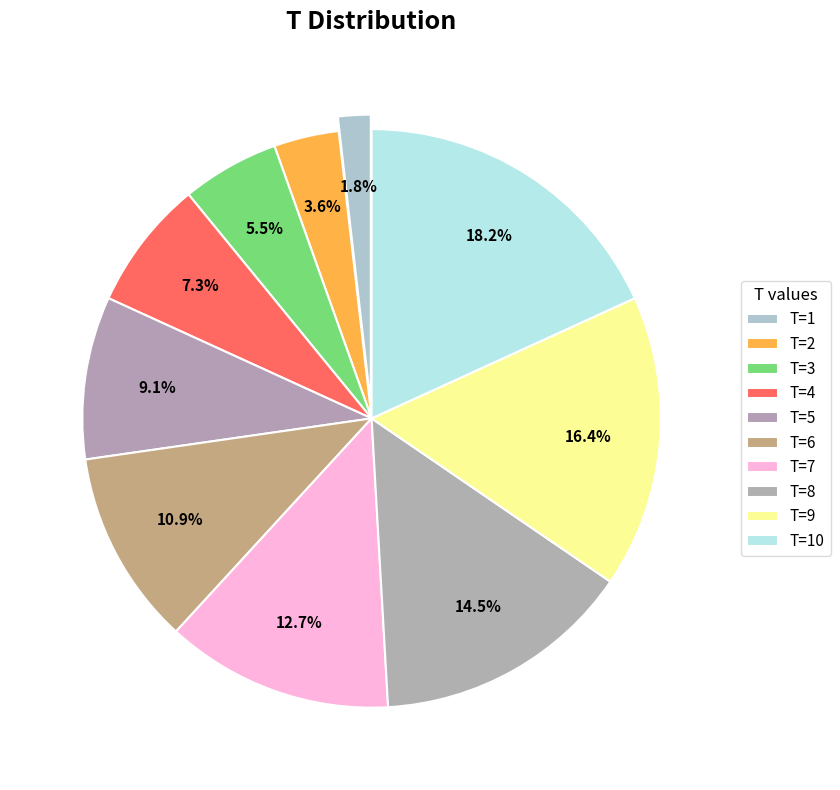

Which category has the smallest portion of the pie?

FC=0 (T=1)